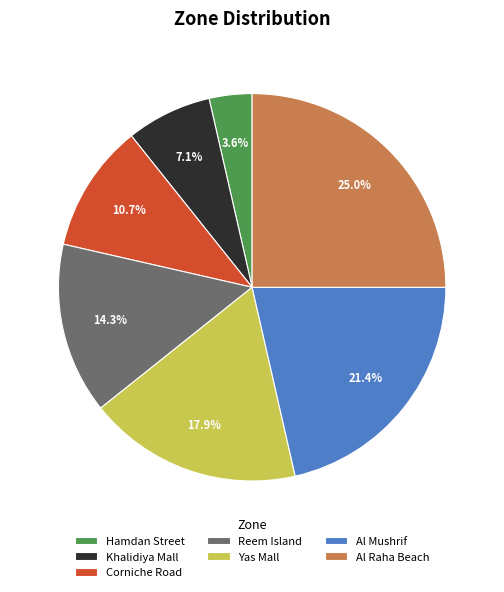

To the nearest percent, what is the average slice percentage?

14%